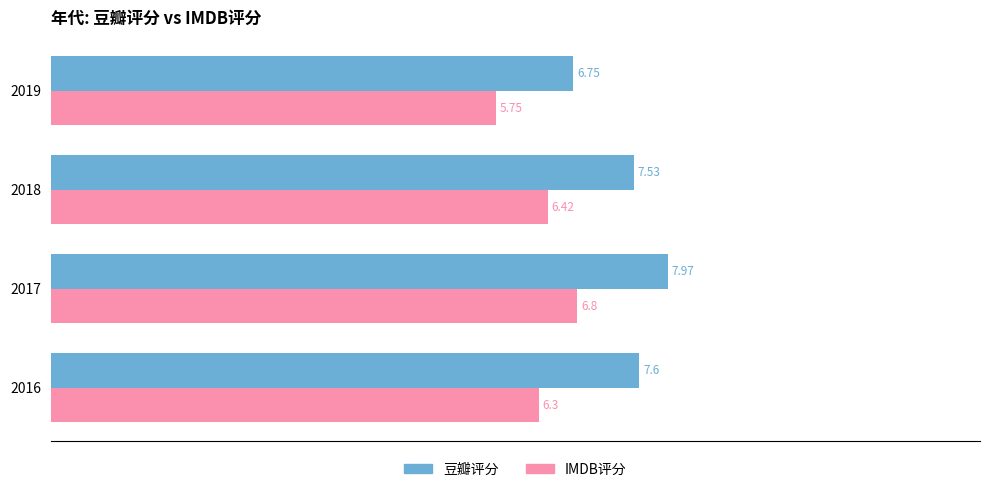

What is the spread (max minus min) of values at 2019?

1.0